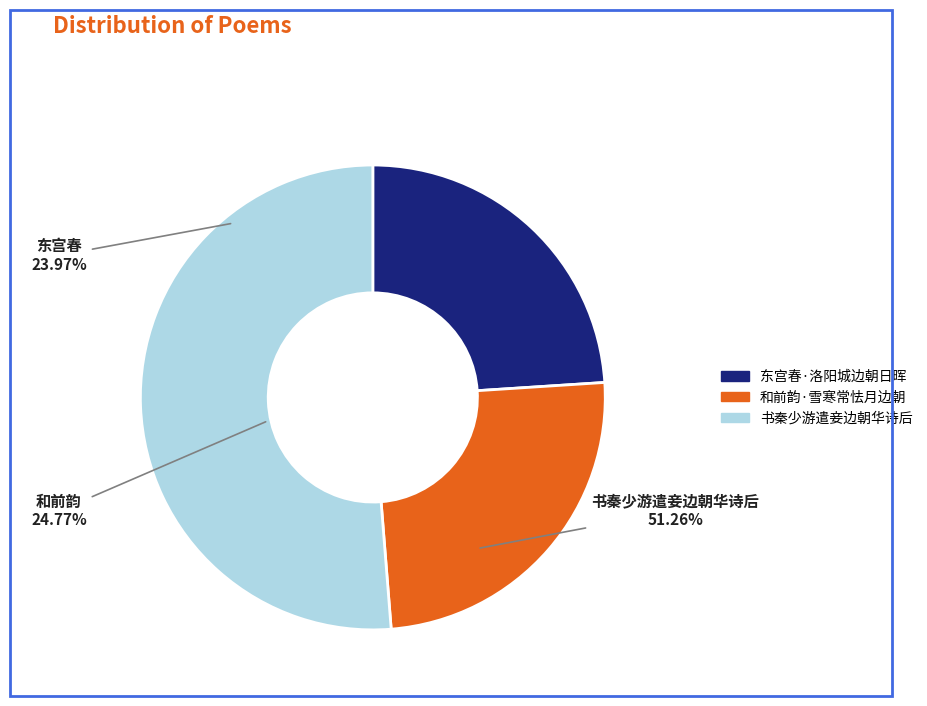

How many slices are in this pie chart?

3